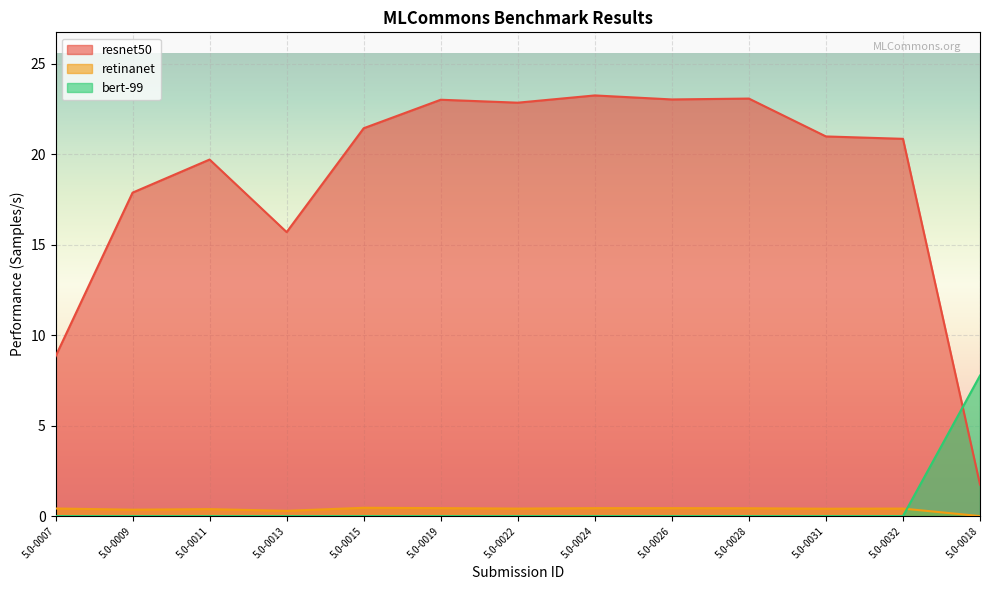

What is the highest value of the retinanet series?

0.5